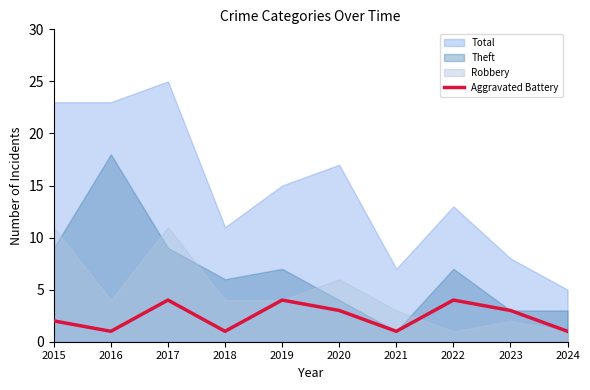

How many interior local valleys (lower than both neighbors) does the data have?

3